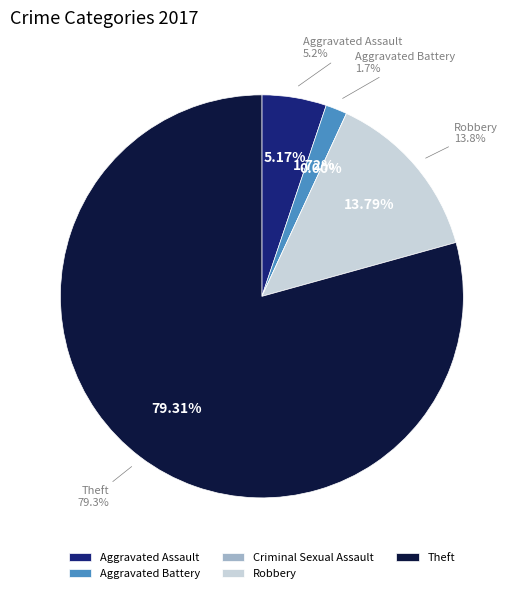

Approximately how many times larger is the value at Robbery compared to Theft?

0.2